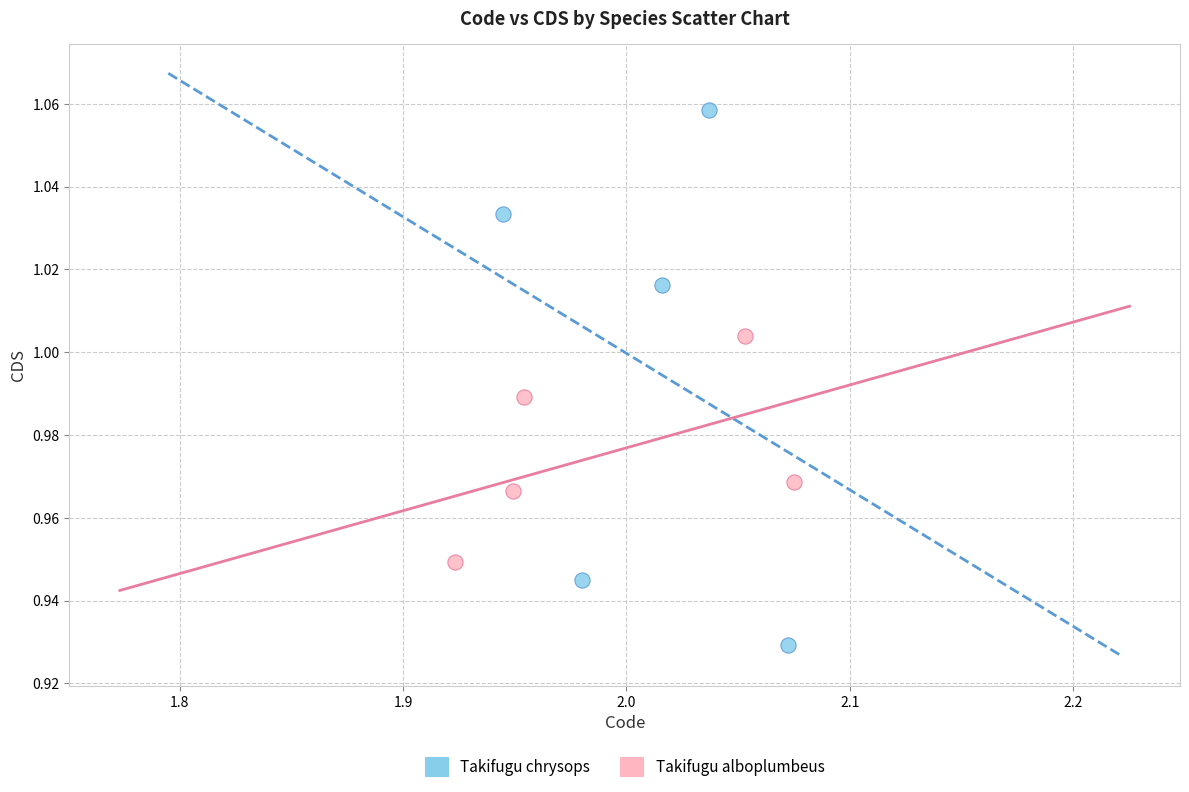

Which series reaches the minimum Y coordinate?

Takifugu chrysops